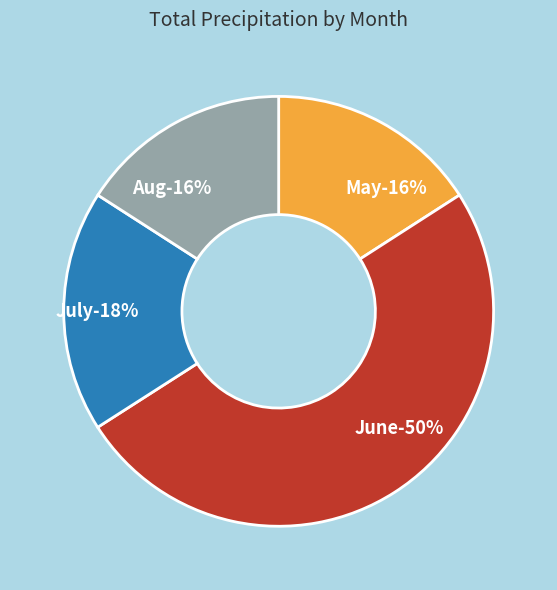

True or false: June accounts for 50% of the total.

True